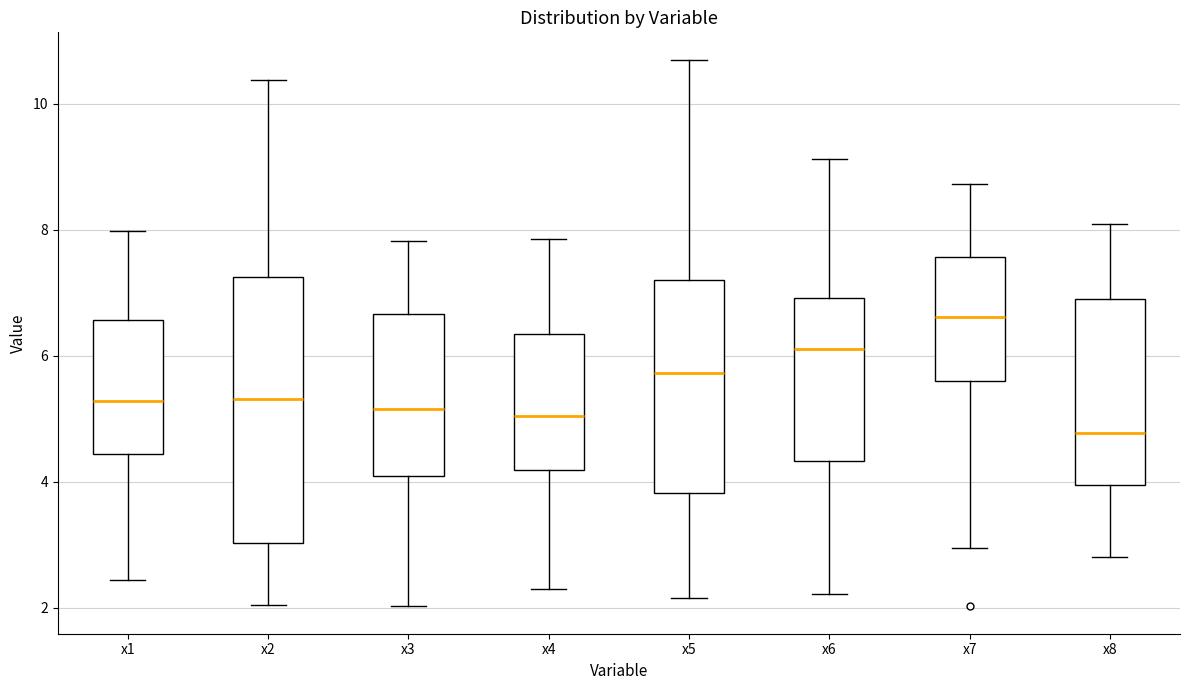

Which box's median line is the highest?

x7